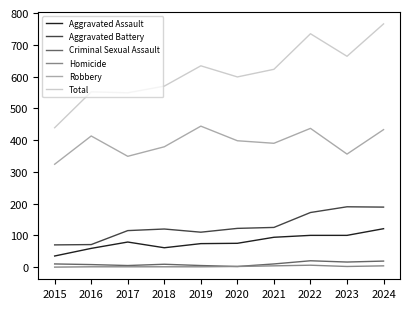

The value of Aggravated Assault at 2021 is 43. True or false?

False